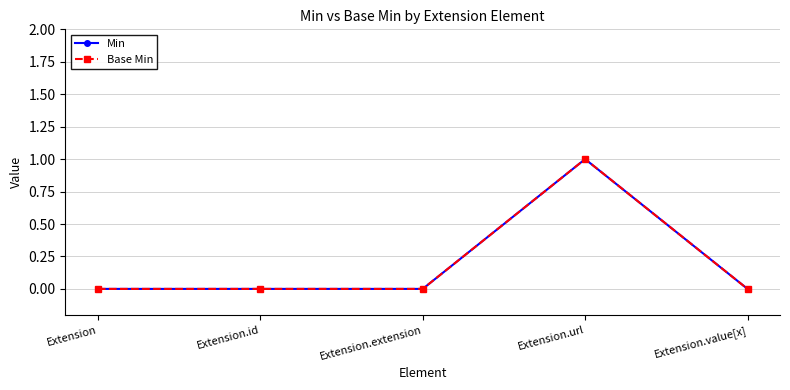

Does the chart have visible grid lines?

Yes